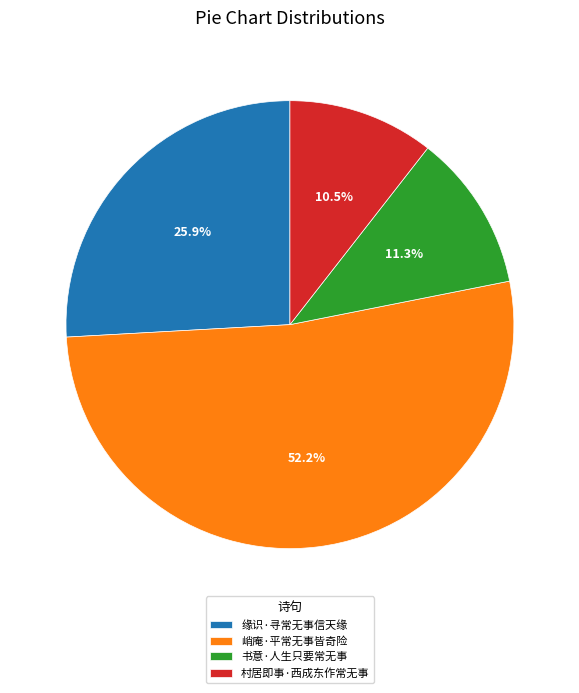

To the nearest percent, what percentage of the pie is 缘识·寻常无事信天缘?

26%